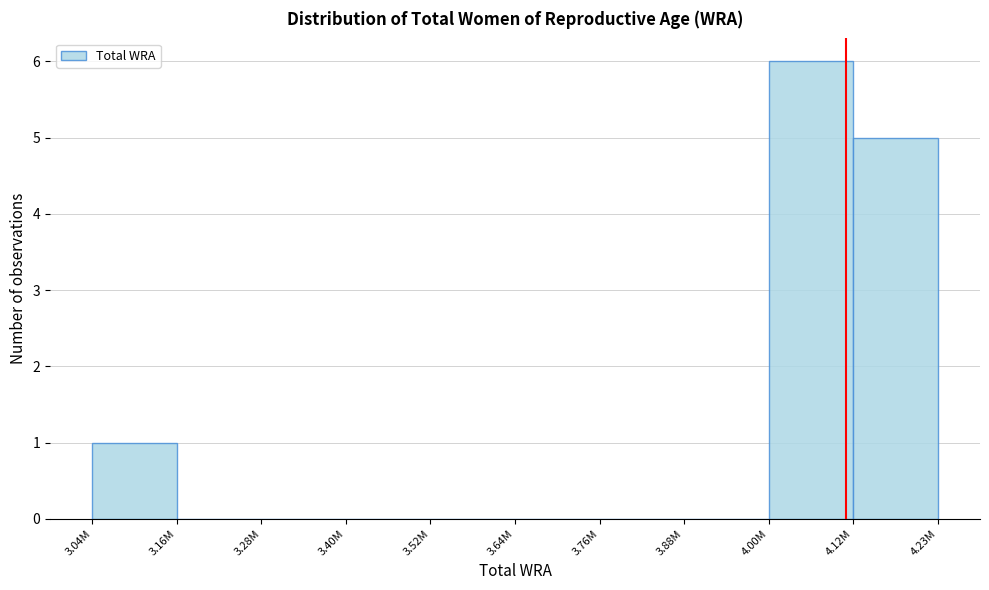

Reading left to right, list all the values displayed in this chart.

3.04M=1	3.16M=0	3.28M=0	3.40M=0	3.52M=0	3.64M=0	3.76M=0	3.88M=0	4.00M=6	4.12M=5